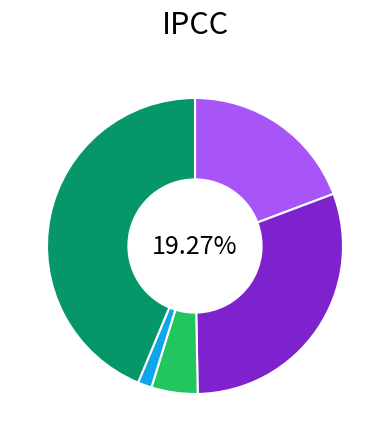

To the nearest percent, what is the difference between the Homicide and Aggravated Battery slice percentages?

29%